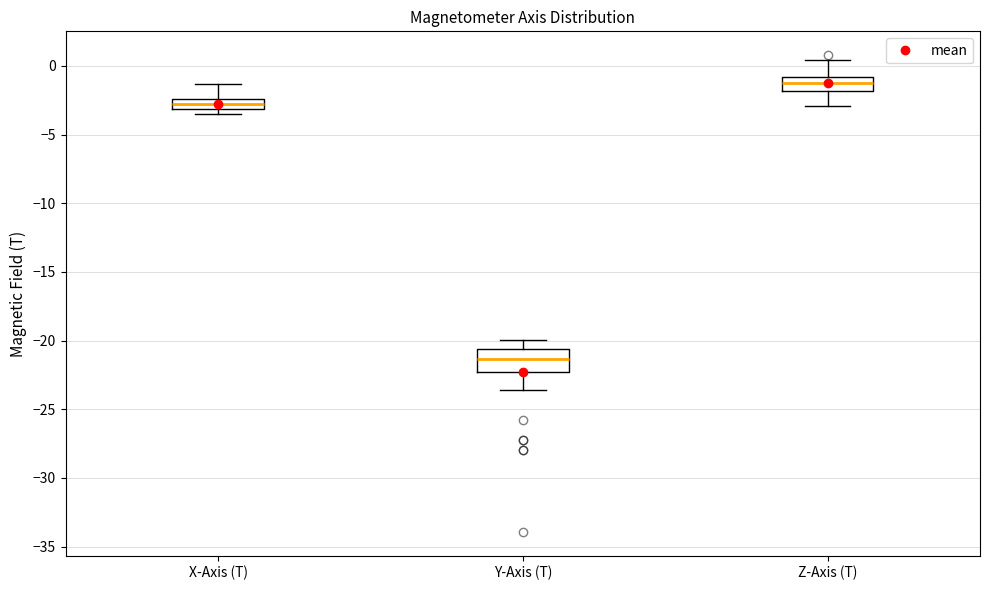

Reading left to right, read every box against the y-axis: the position of its median line, the range the box covers, and the ends of its whiskers. The values are not printed on the chart, so give them approximately, as read against the axis.

X-Axis (T): median -3.0 (inside the box), box -3.0 to -2.5, whiskers -3.5 to -1.5
Y-Axis (T): median -21.5, box -22.5 to -20.5, whiskers -23.5 to -20.0
Z-Axis (T): median -1.5, box -2.0 to -1.0, whiskers -3.0 to 0.5